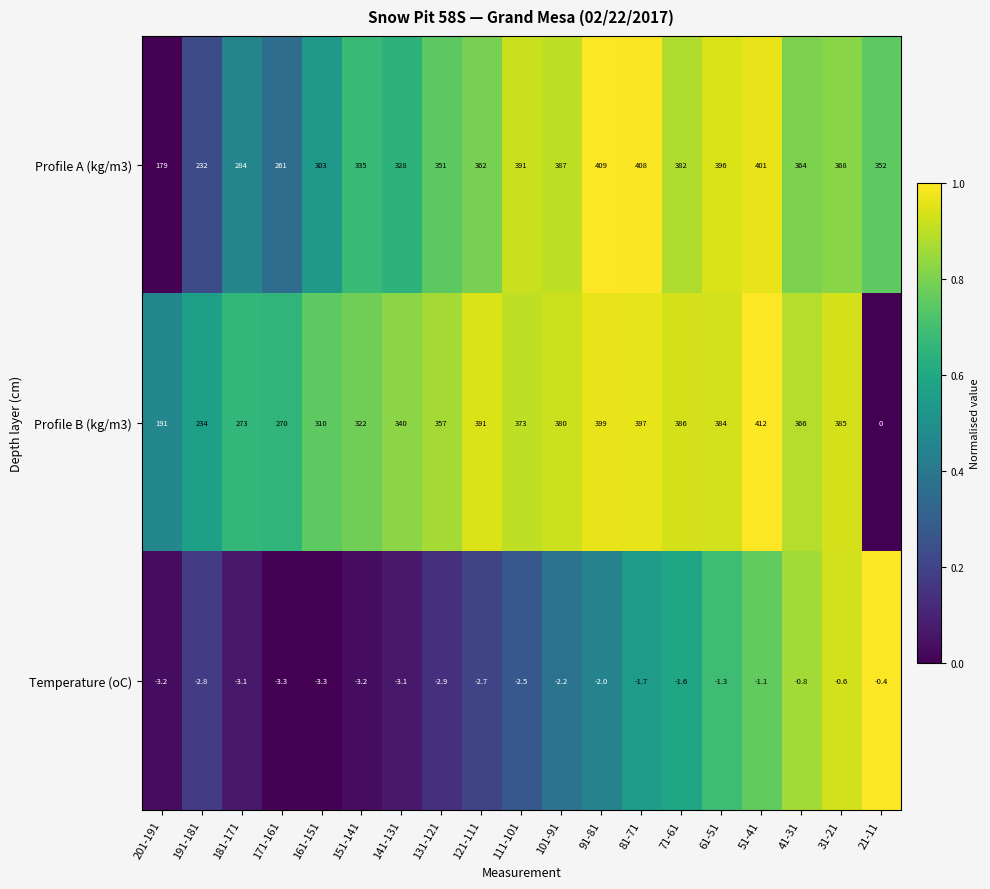

Rank the series by their maximum value, from highest to lowest.

Profile B (kg/m3), Profile A (kg/m3), Temperature (oC)